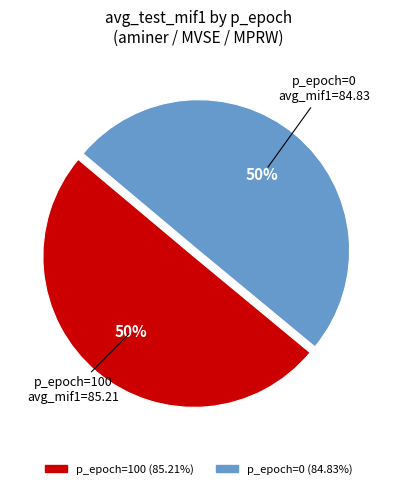

To the nearest percent, what is the average slice percentage?

50%